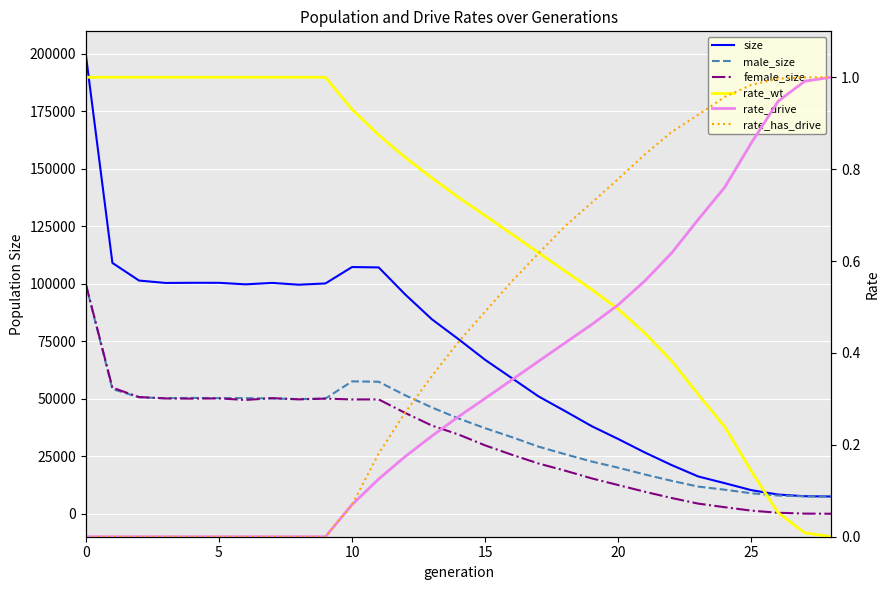

True or false: male_size and size cross at least once.

False